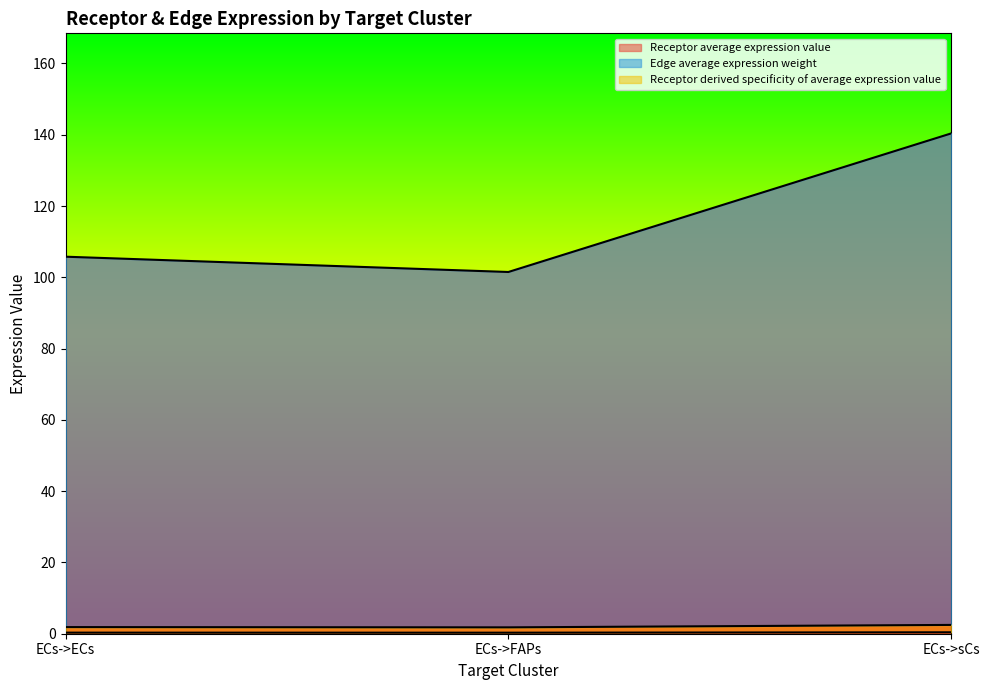

What position from the right is ECs->sCs?

1